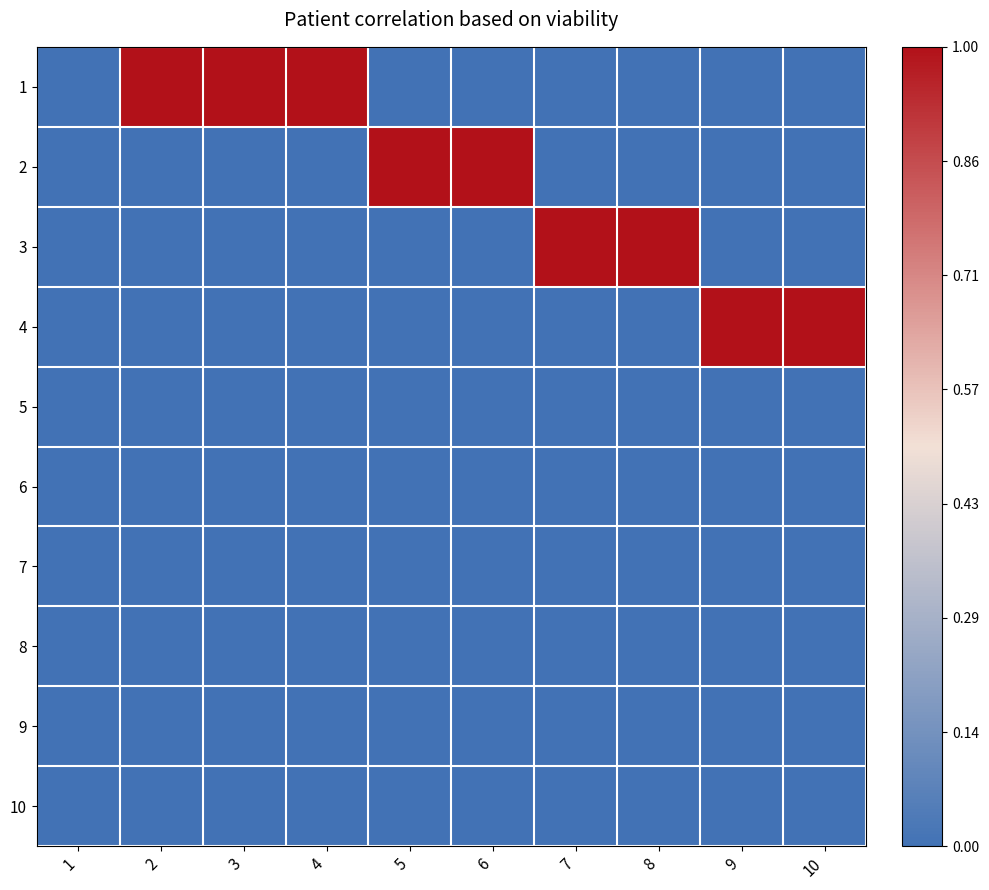

Reading left to right, list all the values displayed in this chart.

1: 1=0	2=1	3=1	4=1	5=0	6=0	7=0	8=0	9=0	10=0
2: 1=0	2=0	3=0	4=0	5=1	6=1	7=0	8=0	9=0	10=0
3: 1=0	2=0	3=0	4=0	5=0	6=0	7=1	8=1	9=0	10=0
4: 1=0	2=0	3=0	4=0	5=0	6=0	7=0	8=0	9=1	10=1
5: 1=0	2=0	3=0	4=0	5=0	6=0	7=0	8=0	9=0	10=0
6: 1=0	2=0	3=0	4=0	5=0	6=0	7=0	8=0	9=0	10=0
7: 1=0	2=0	3=0	4=0	5=0	6=0	7=0	8=0	9=0	10=0
8: 1=0	2=0	3=0	4=0	5=0	6=0	7=0	8=0	9=0	10=0
9: 1=0	2=0	3=0	4=0	5=0	6=0	7=0	8=0	9=0	10=0
10: 1=0	2=0	3=0	4=0	5=0	6=0	7=0	8=0	9=0	10=0